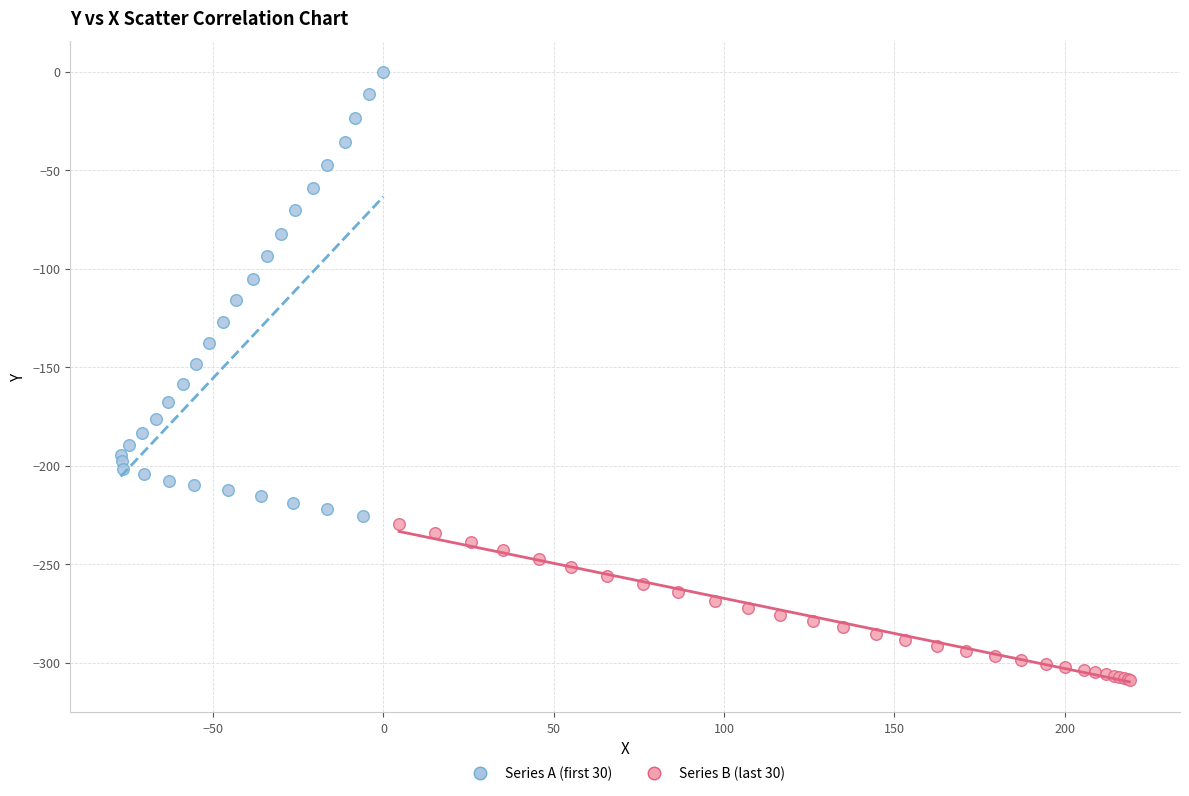

Which series reaches the maximum Y coordinate?

Series A (first 30)